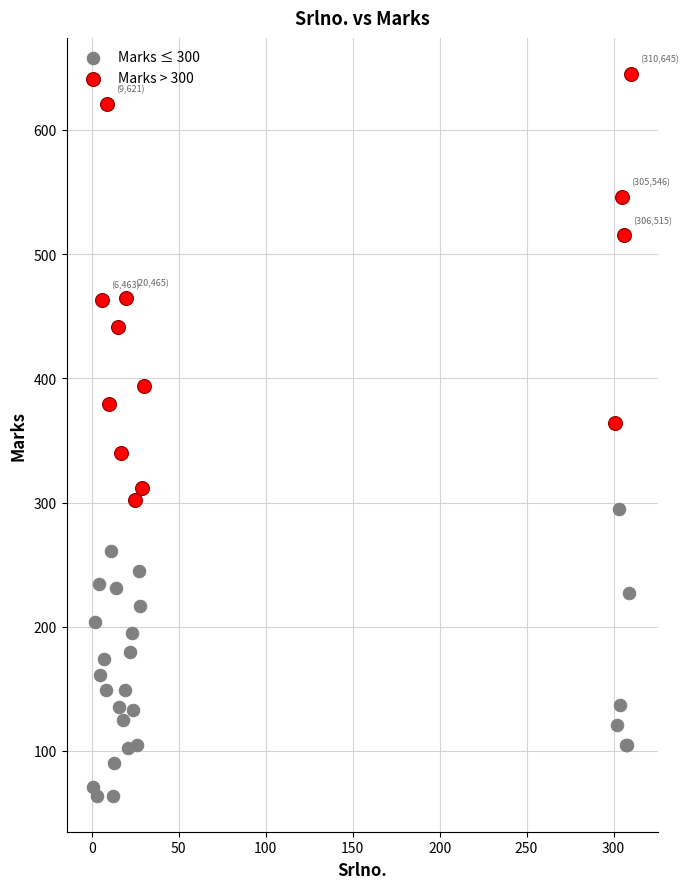

Which series has the largest Y range (max minus min)?

Marks > 300